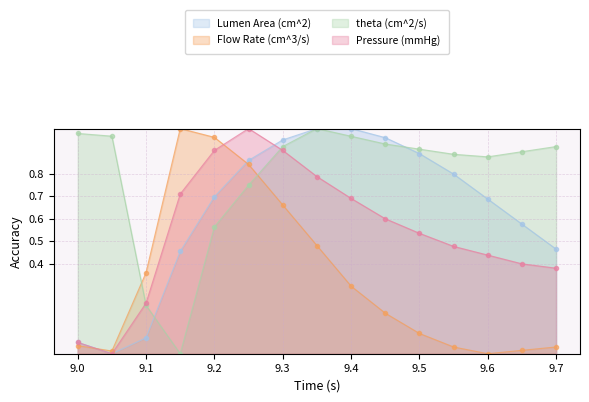

At which label is theta (cm^2/s) closest to 0?

9.15